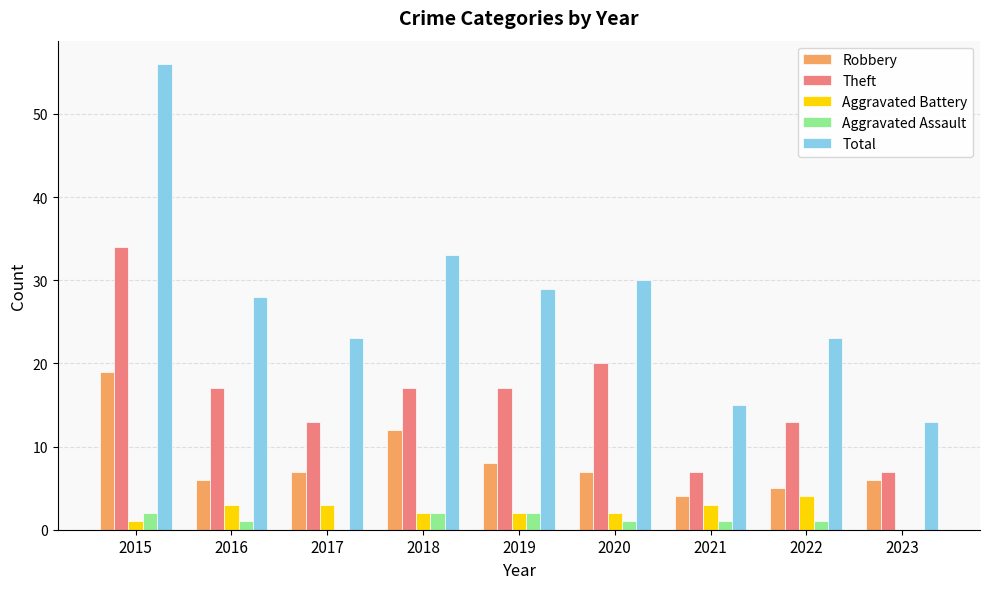

What is the difference between the Total values at 2017 and 2023?

10